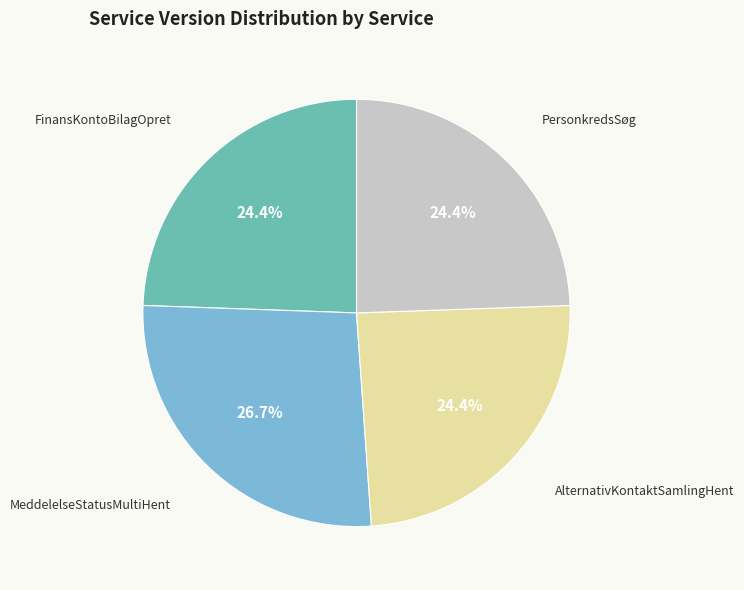

Count the number of slices in the pie.

4